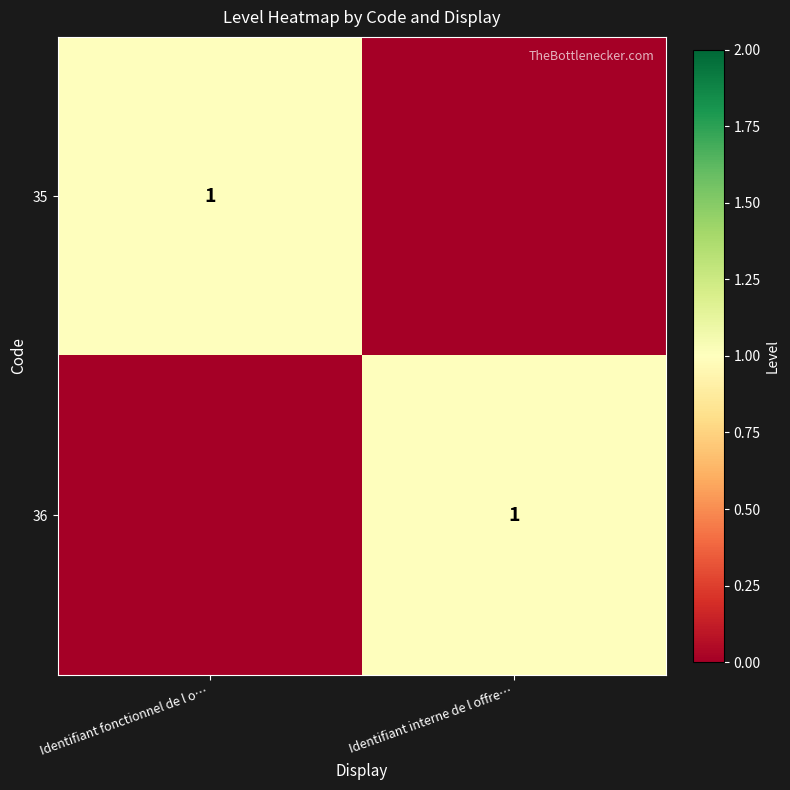

The 35 series shows 1 at Identifiant fonctionnel de l o…. True or false?

True